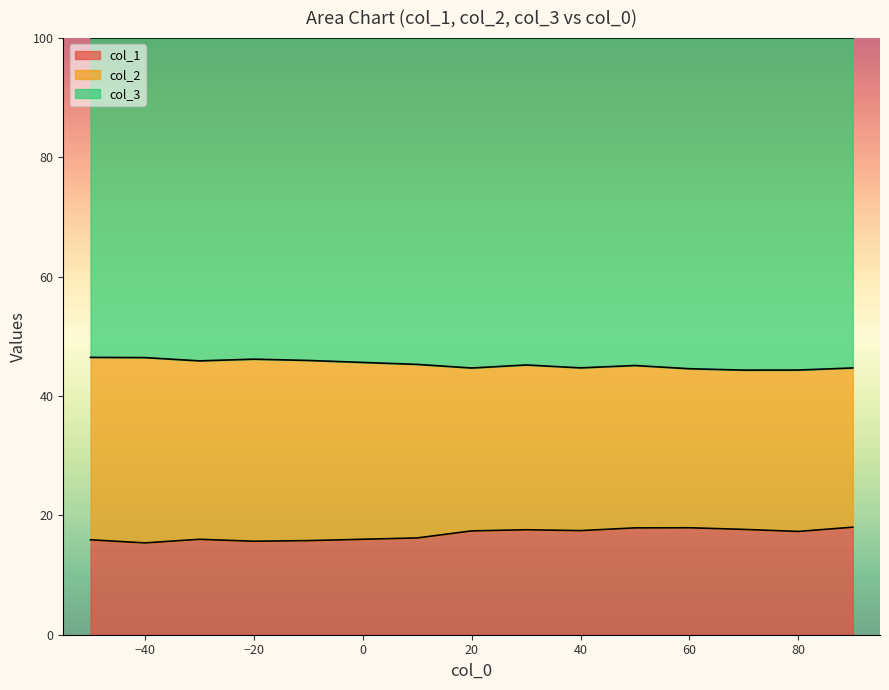

The col_1 series shows 25.4 at 80. True or false?

False